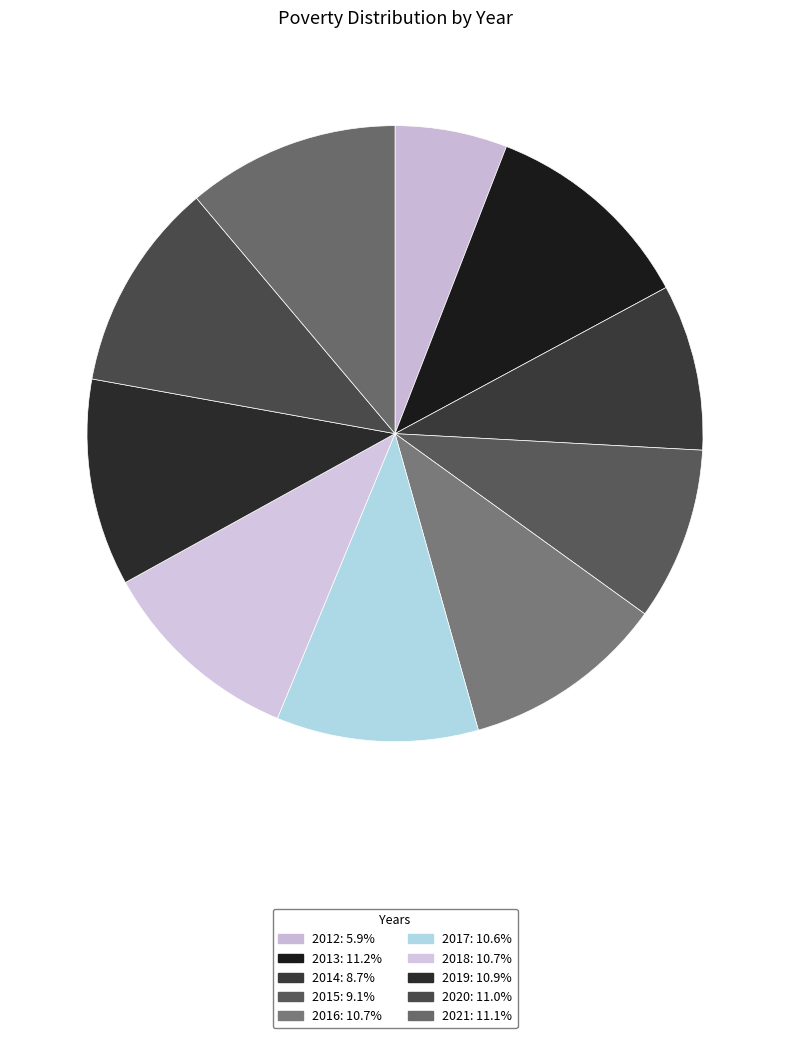

Count the number of slices in the pie.

10